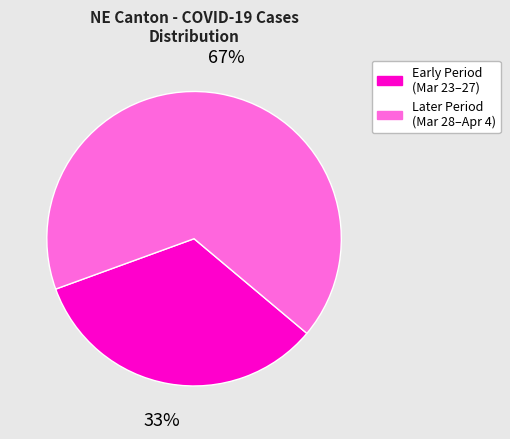

To the nearest percent, what is the average slice percentage?

50%